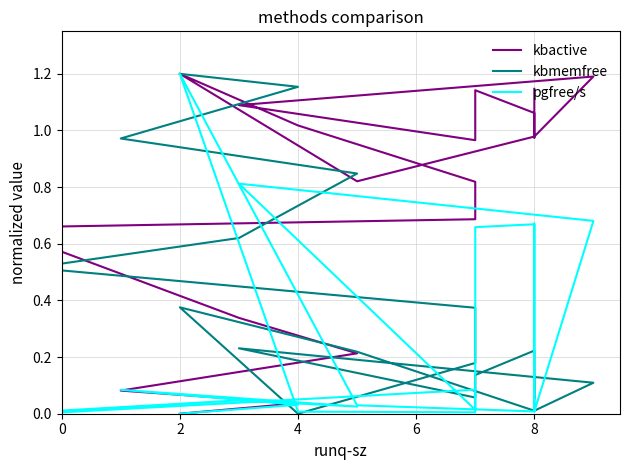

Does the chart have visible grid lines?

Yes